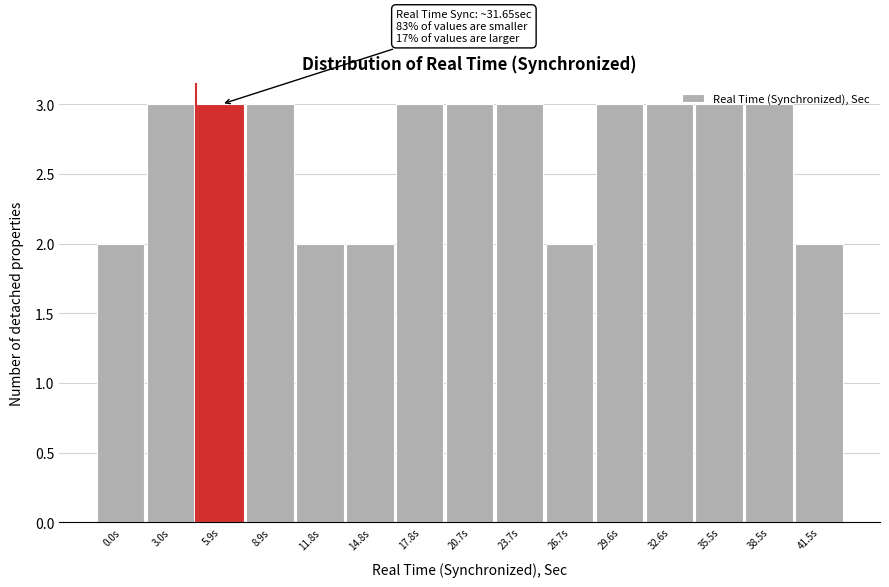

Between 38.5s and 11.8s, which is larger?

38.5s